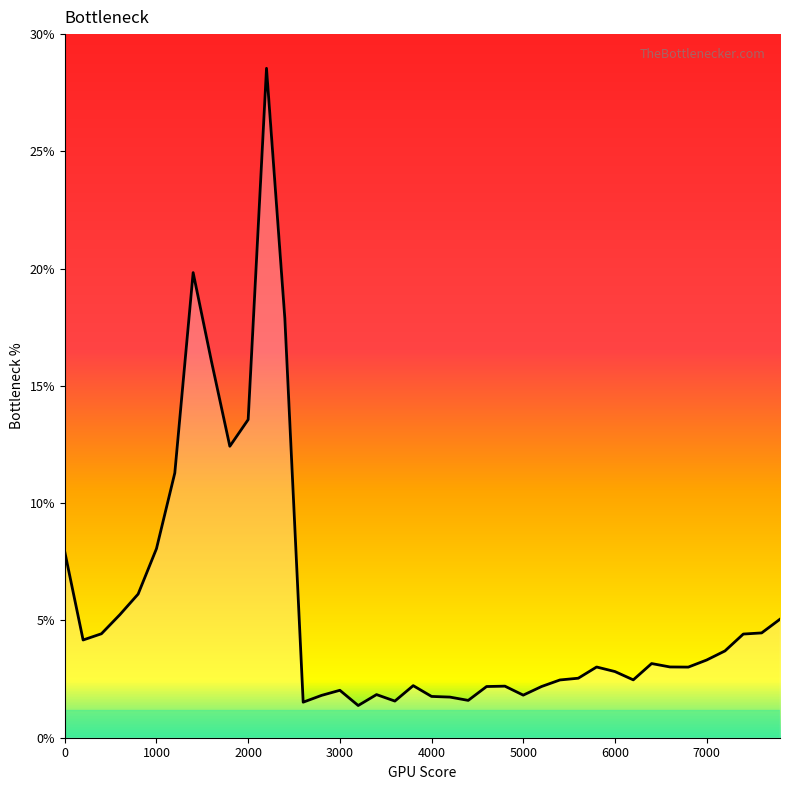

What is the difference between the maximum and second lowest values?

27.0